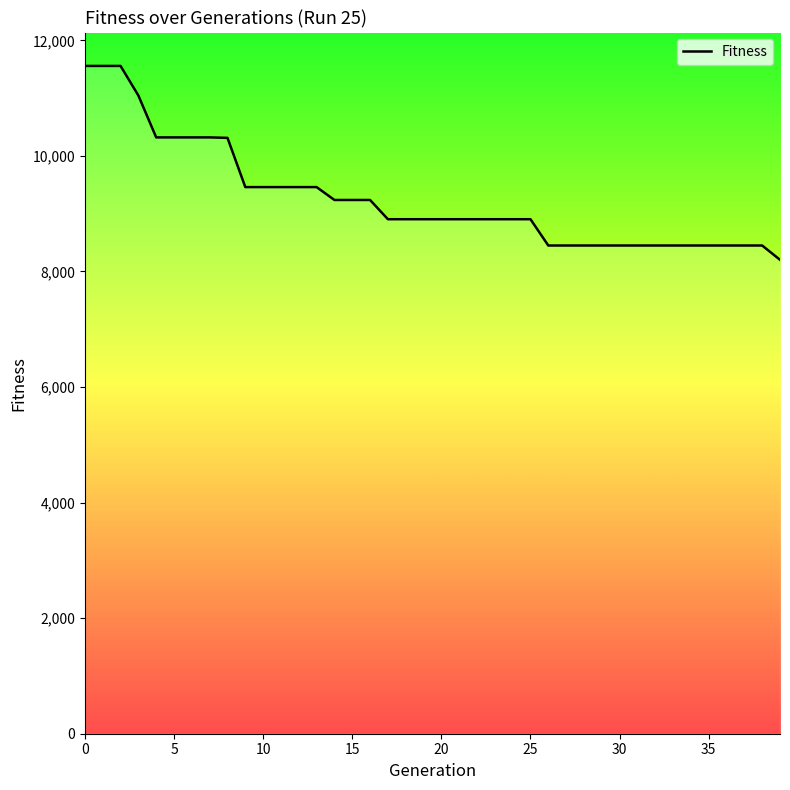

Between 9 and 10, which is larger?

9